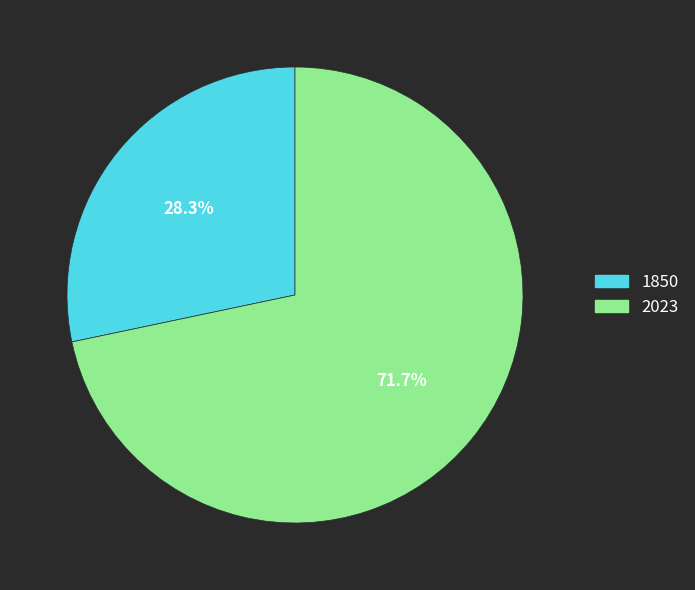

The 2023 slice represents 72% of the pie. True or false?

True